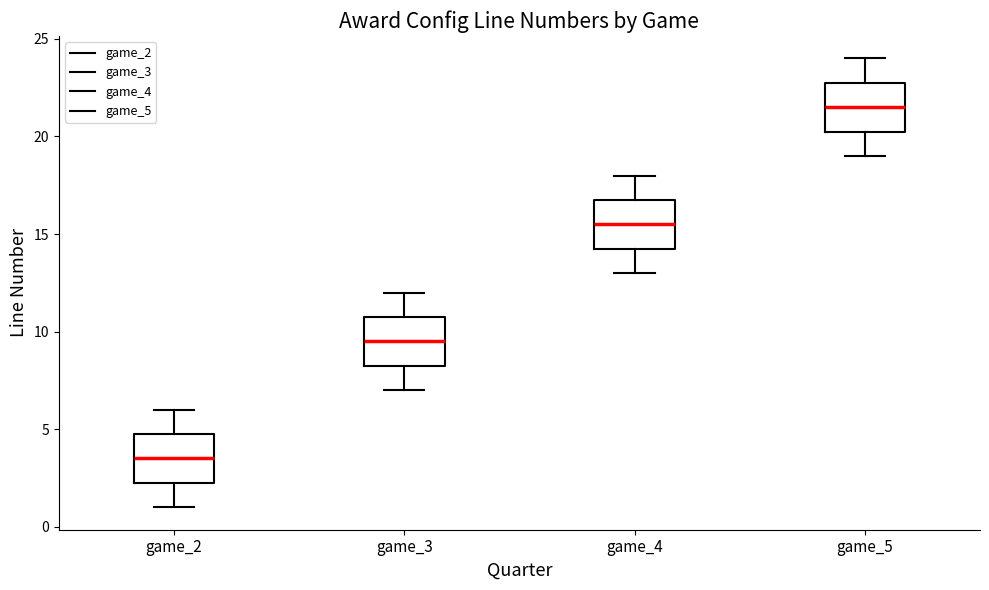

Which box's median line is the lowest?

game_2